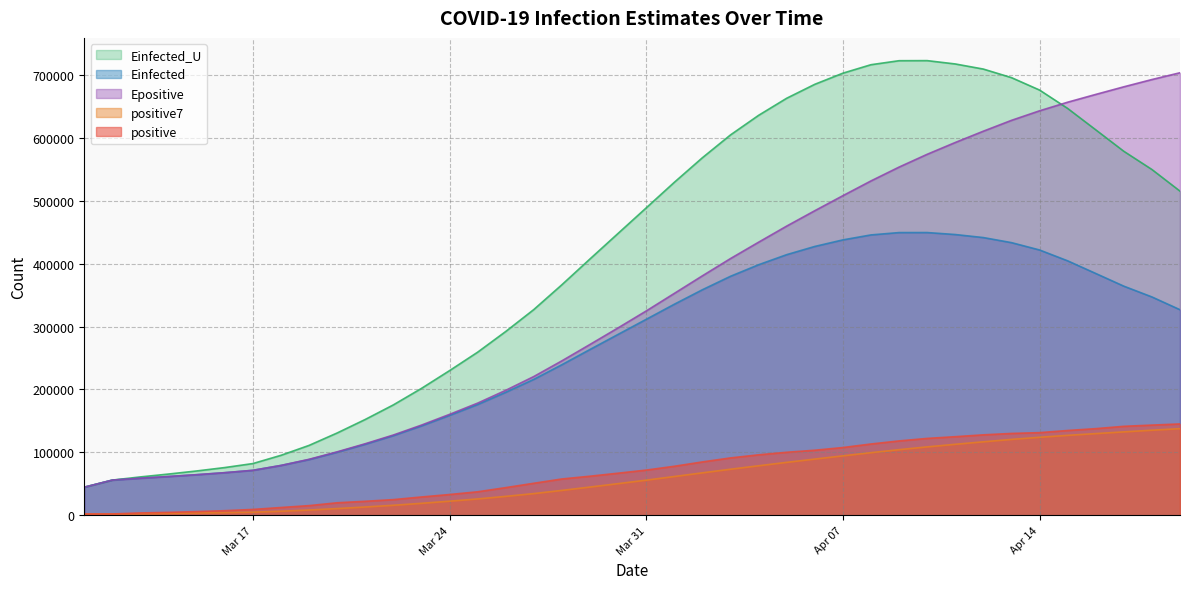

The value of Einfected at 2020-03-15 is 27018.9. True or false?

False